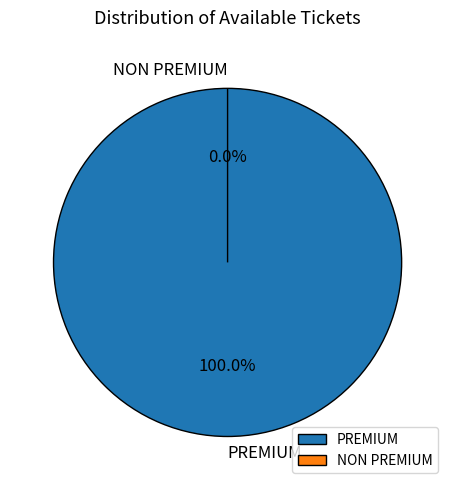

How many slices are in this pie chart?

2